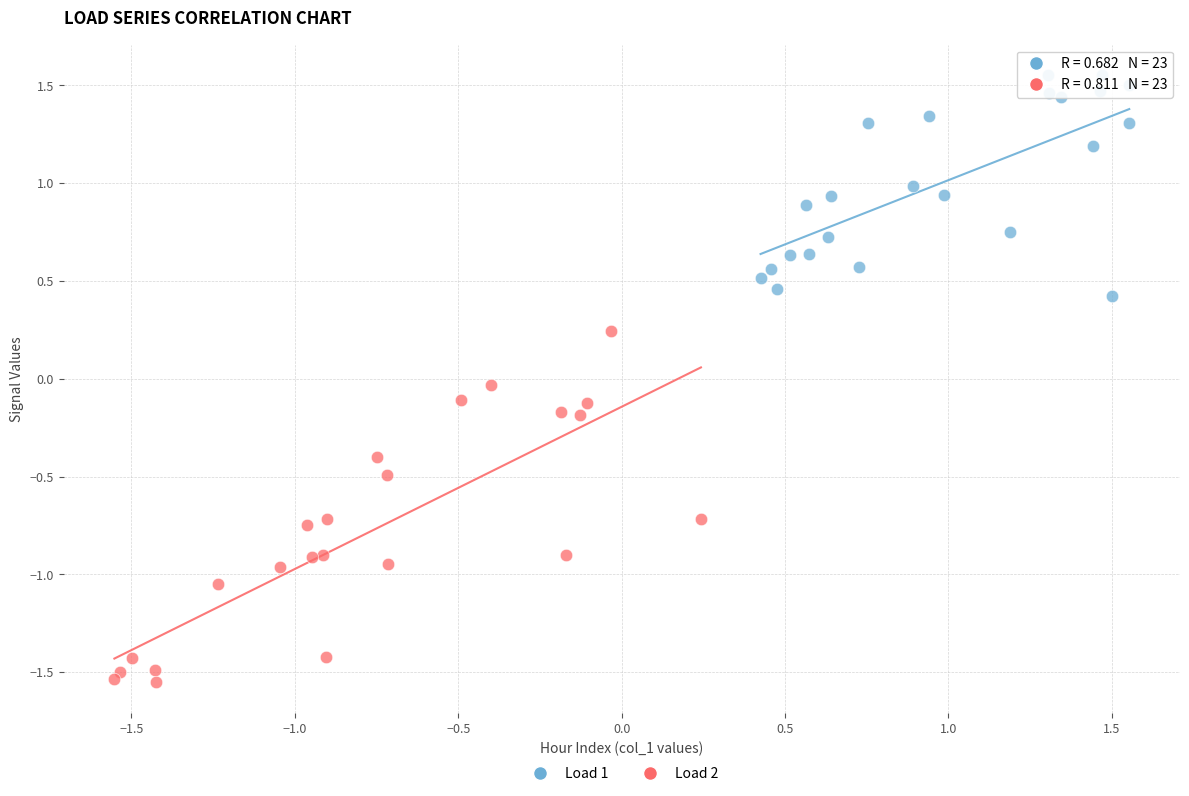

Which series contains the highest Y value?

Load 1